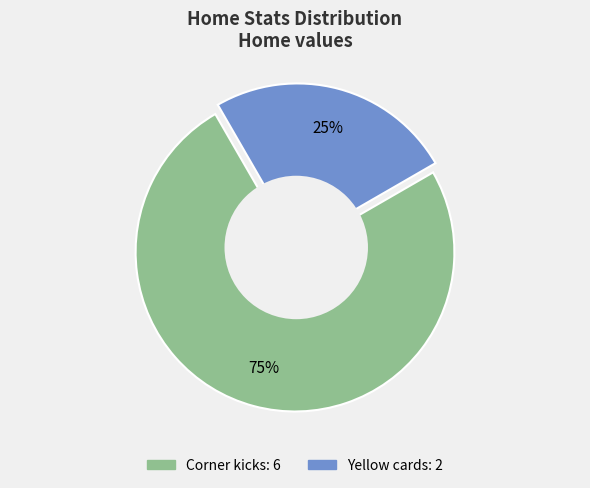

True or false: Corner kicks accounts for 61% of the total.

False